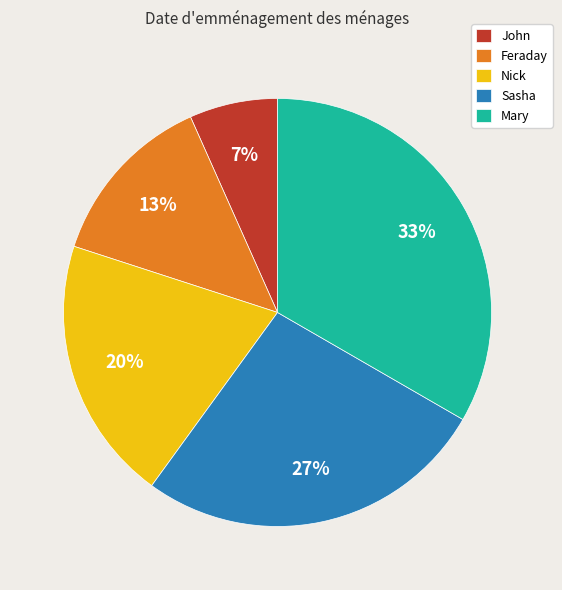

Count the number of slices in the pie.

5